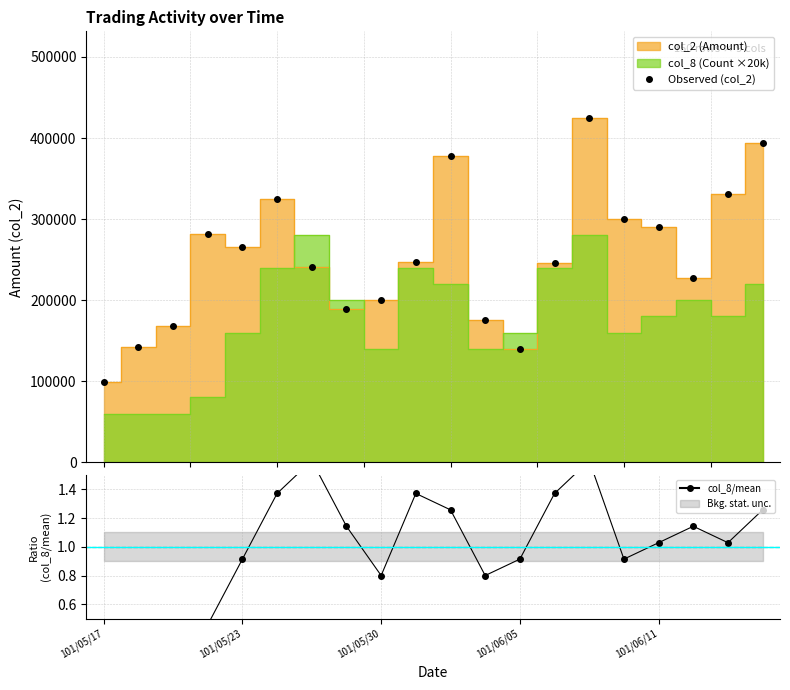

What is the sum of the col_8 / mean values at 7 and 14?

2.7